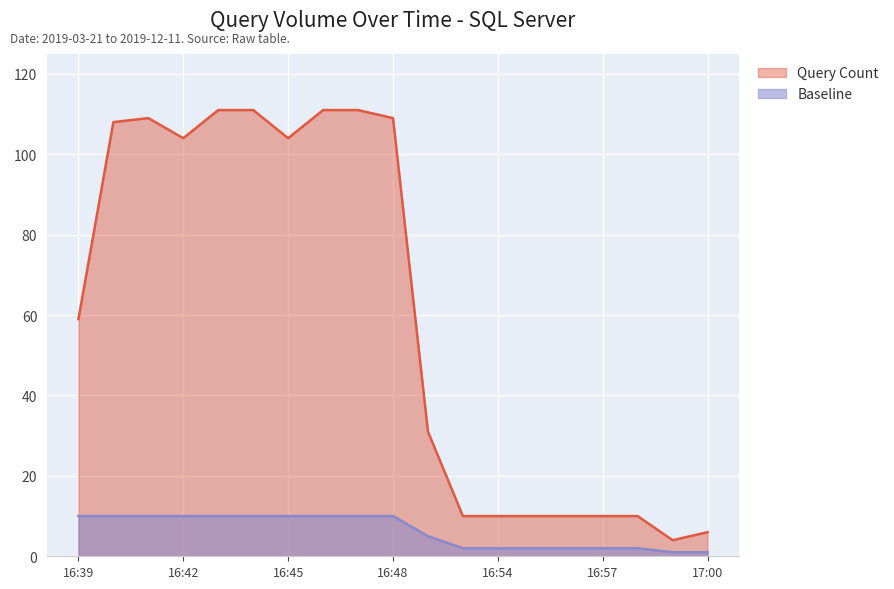

At 16:45, list the series in order from smallest to largest.

Baseline, Query Count